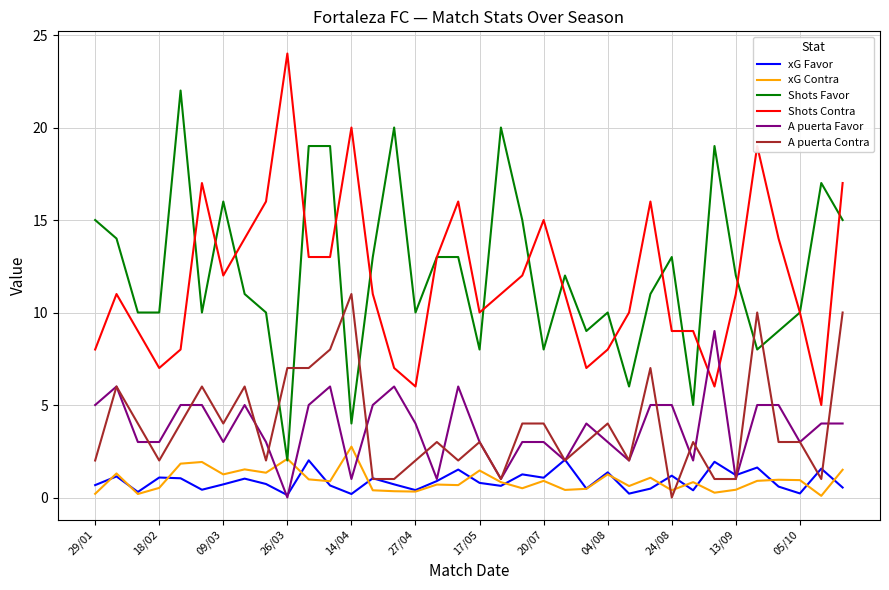

What is the highest value of the xG Contra series?

2.8